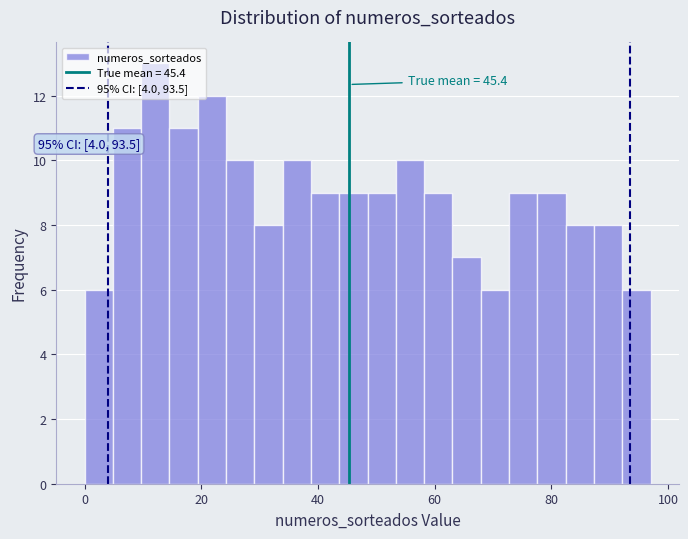

Read against the x-axis, roughly where is the centre of the tallest bar?

12